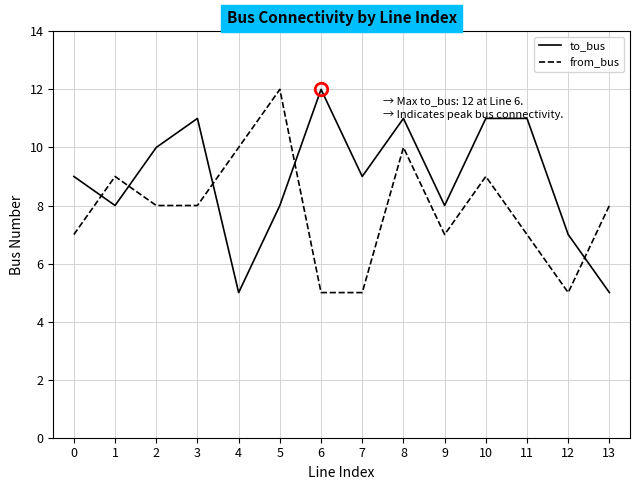

What is the sum of the from_bus values at 3 and 7?

13